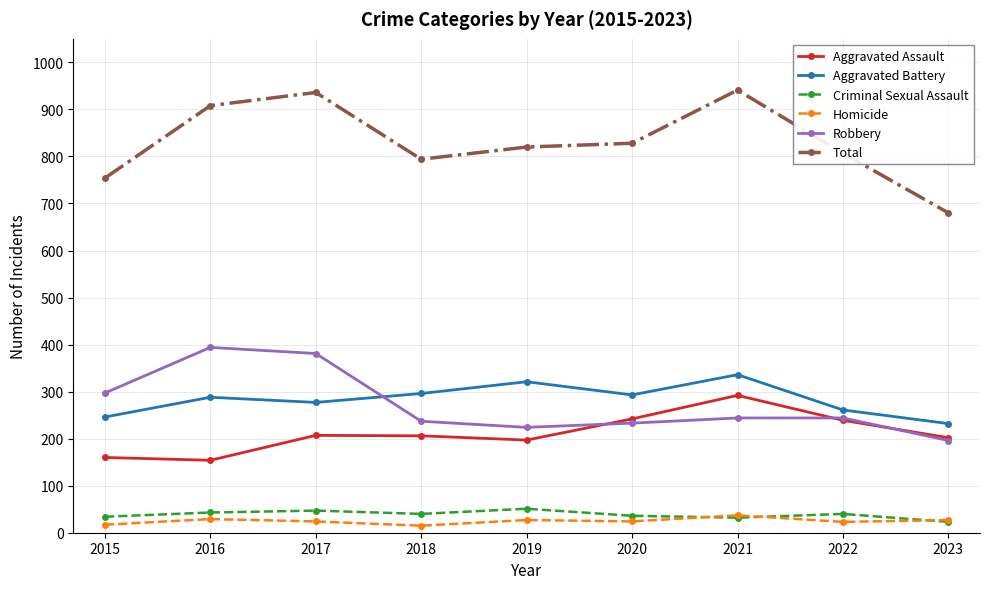

At which label does Criminal Sexual Assault reach its minimum?

2023